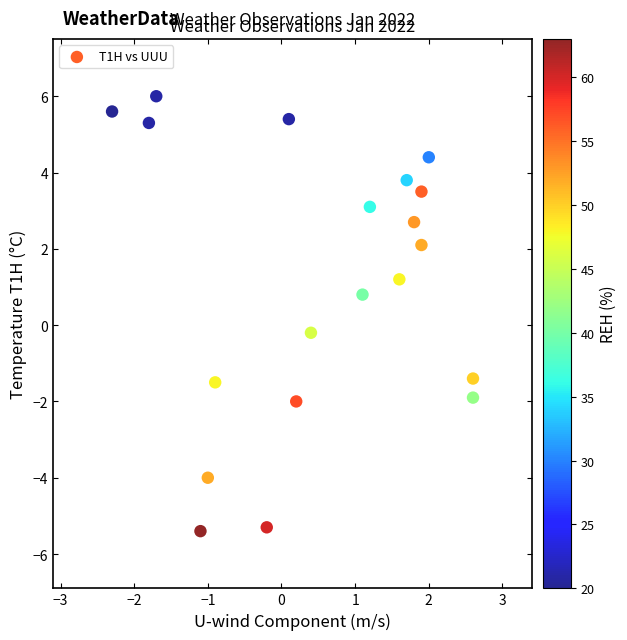

What is the range of X values (max minus min)?

4.9